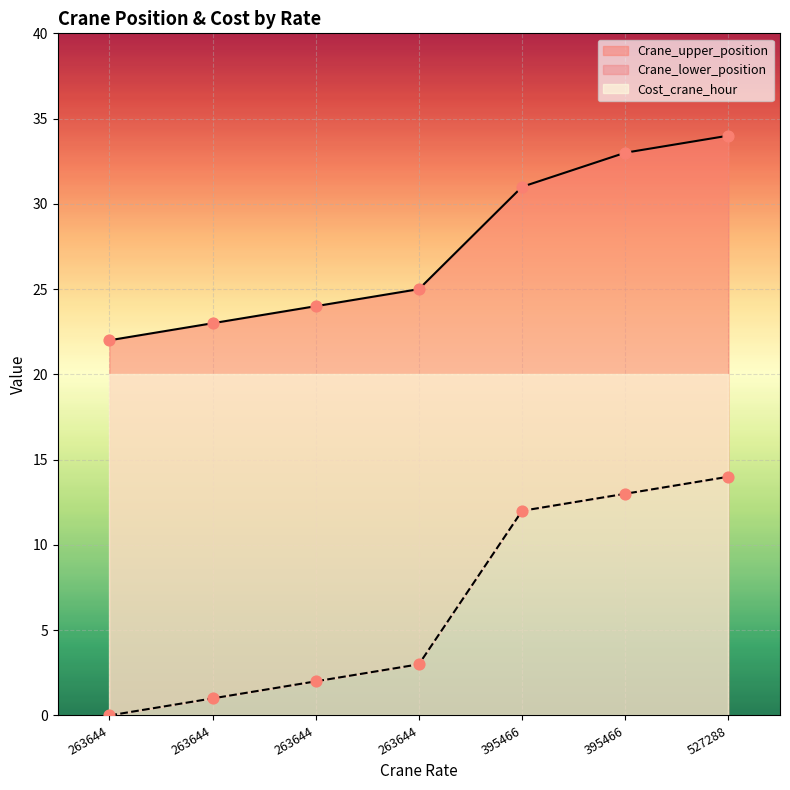

Which series contains the highest Y value?

Crane_upper_position